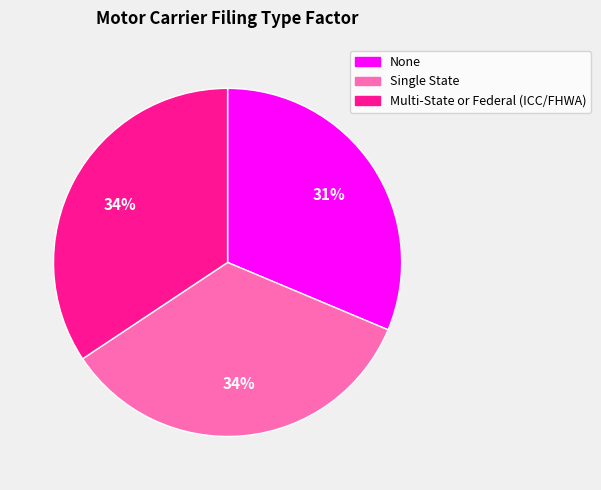

Between None and Multi-State or Federal (ICC/FHWA), which is larger?

Multi-State or Federal (ICC/FHWA)